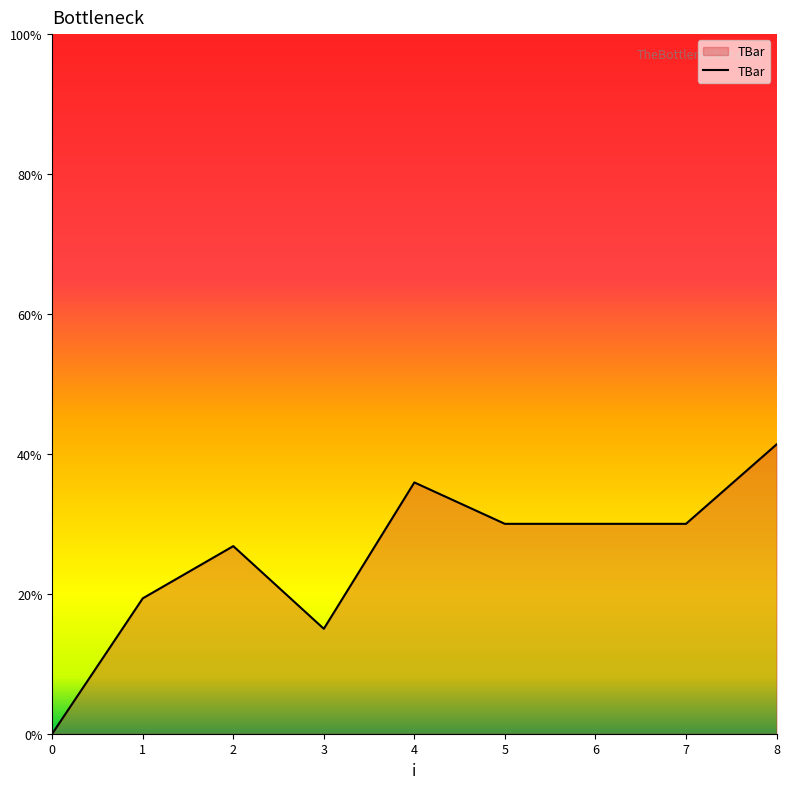

At which category does the data reach its first local valley?

3